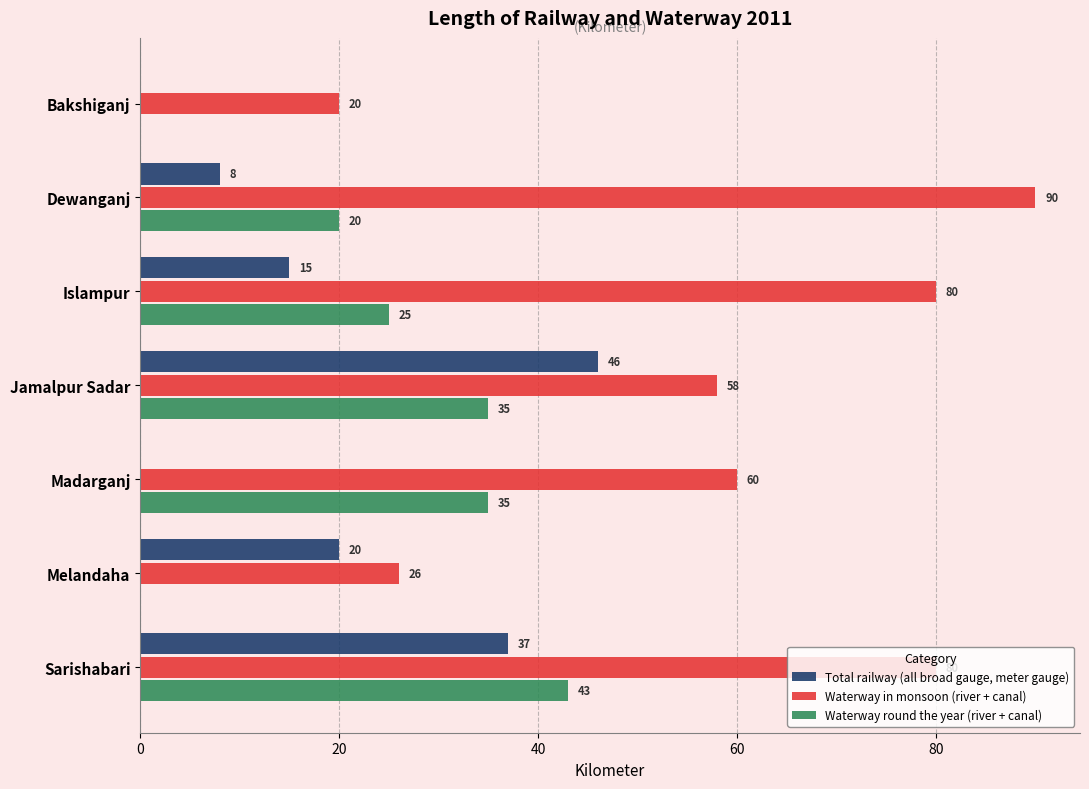

The value of Waterway in monsoon (river + canal) at Melandaha is 26. True or false?

True